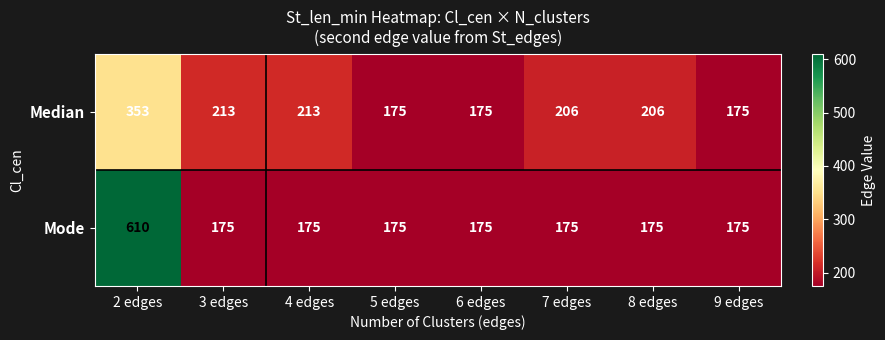

What is the sum of all Median values?

1716